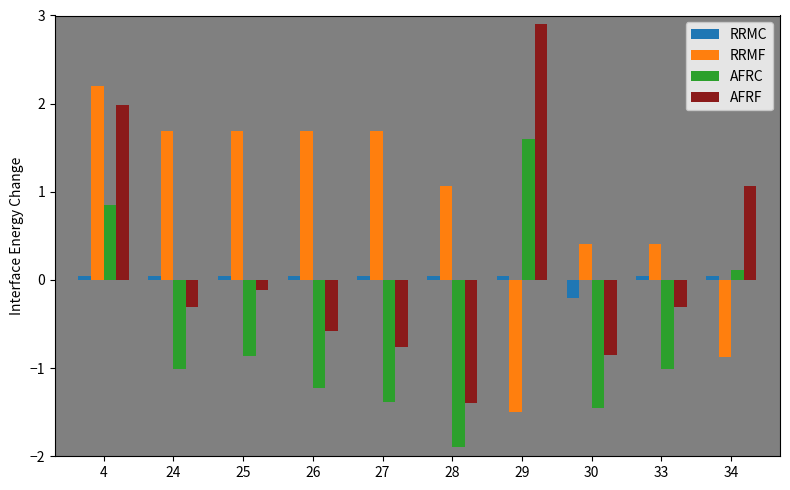

What is the highest value of the AFRC series?

1.6